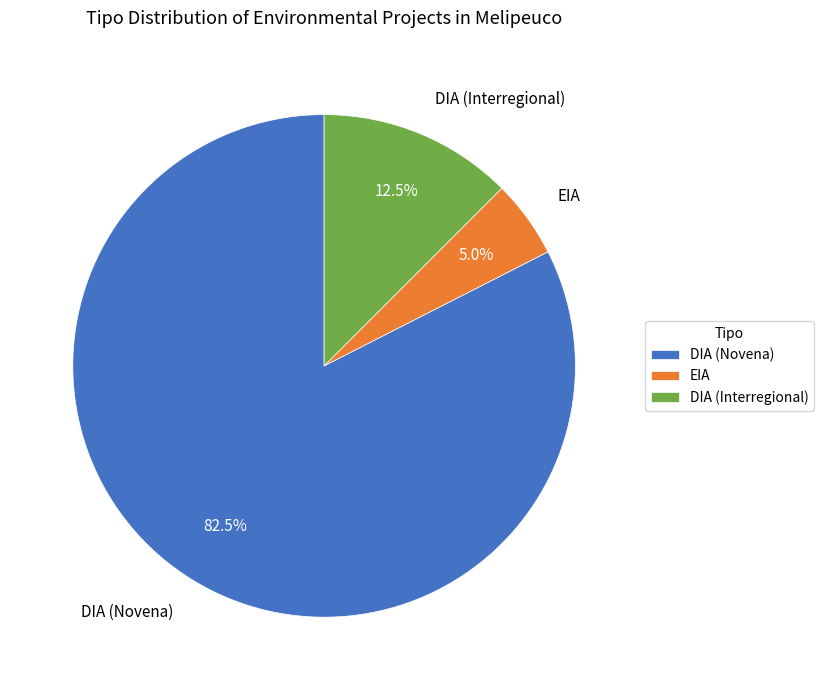

To the nearest percent, what is the average slice percentage?

33%